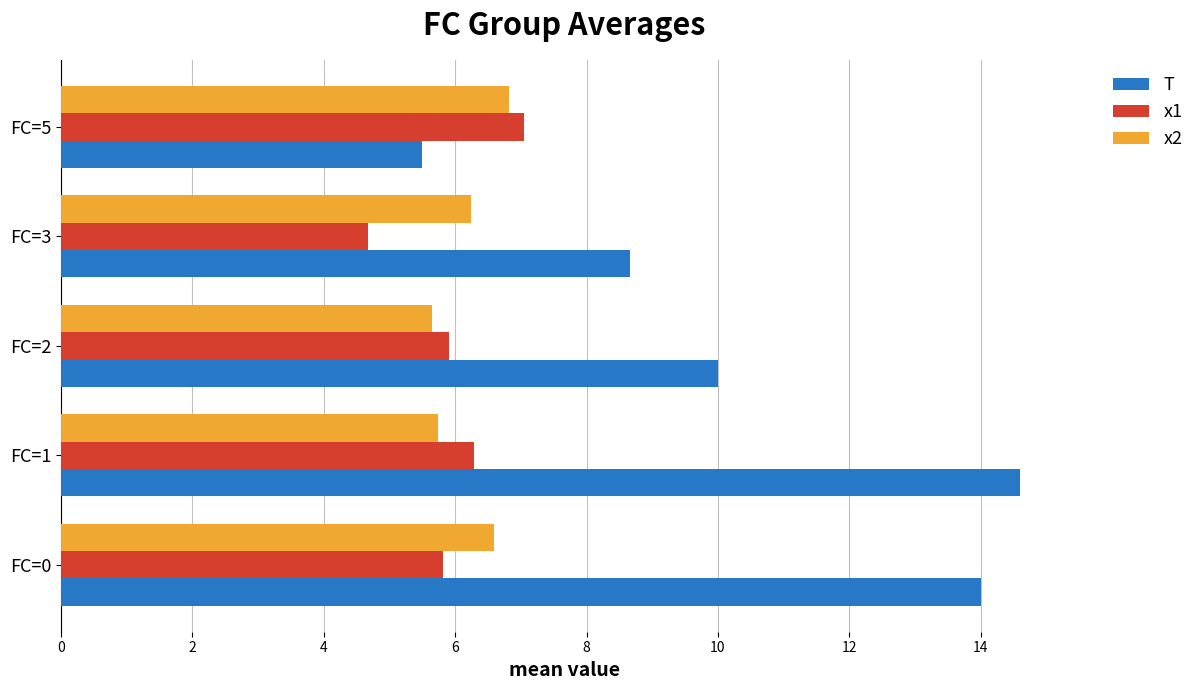

Is the value of x1 at FC=3 greater than the value of x2 at FC=5?

No